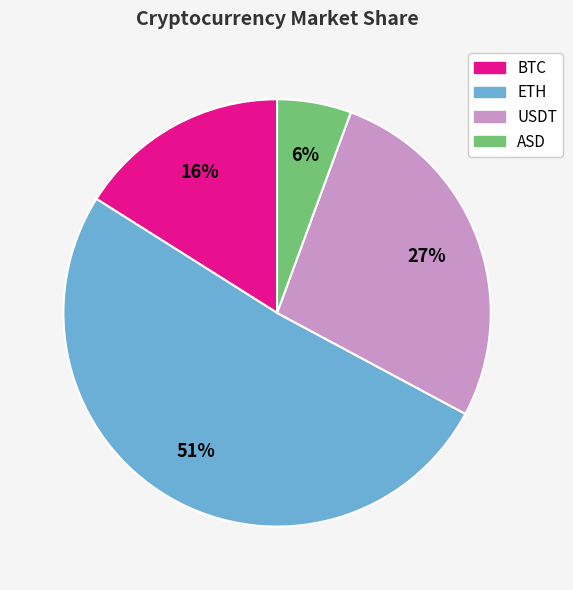

Is the sum of BTC and USDT greater than half?

No